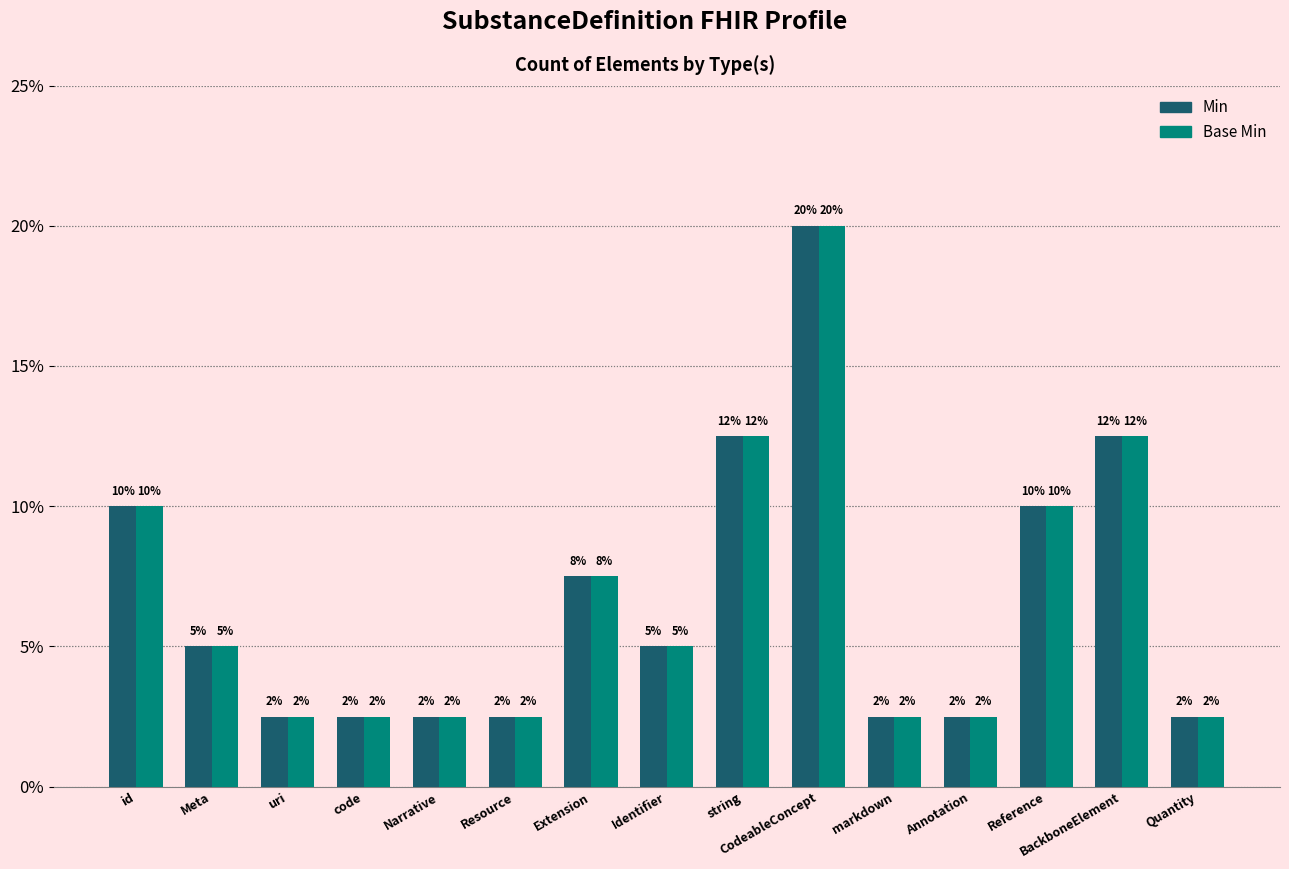

Which series has the largest total across all categories?

Min